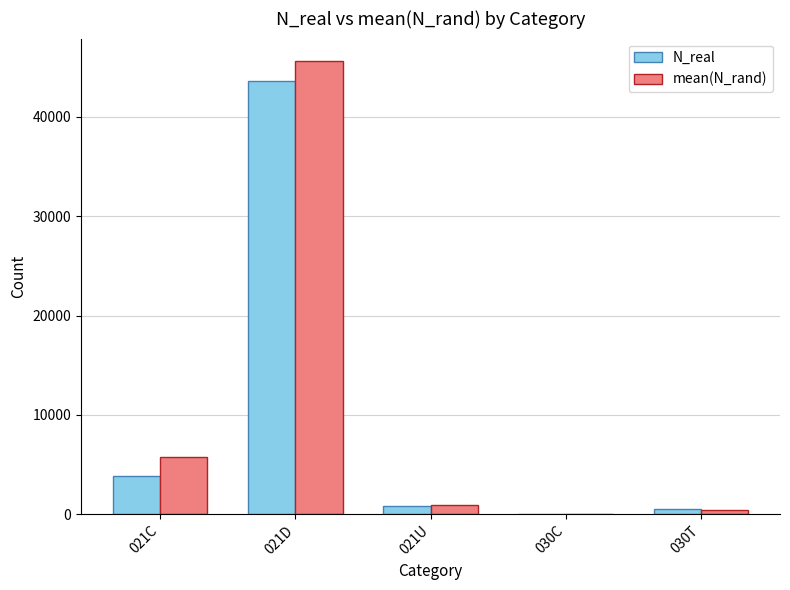

What is the highest value of the mean(N_rand) series?

45610.8